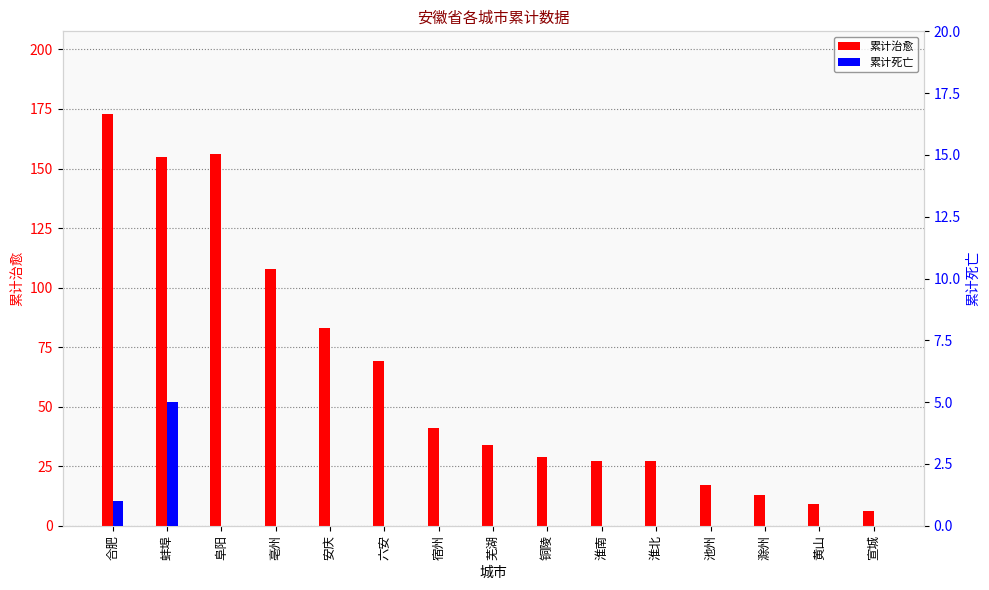

Reading left to right, transcribe all the data shown in this chart.

累计治愈: 合肥=173	蚌埠=155	阜阳=156	亳州=108	安庆=83	六安=69	宿州=41	芜湖=34	铜陵=29	淮南=27	淮北=27	池州=17	滁州=13	黄山=9	宣城=6
累计死亡: 合肥=1	蚌埠=5	阜阳=0	亳州=0	安庆=0	六安=0	宿州=0	芜湖=0	铜陵=0	淮南=0	淮北=0	池州=0	滁州=0	黄山=0	宣城=0